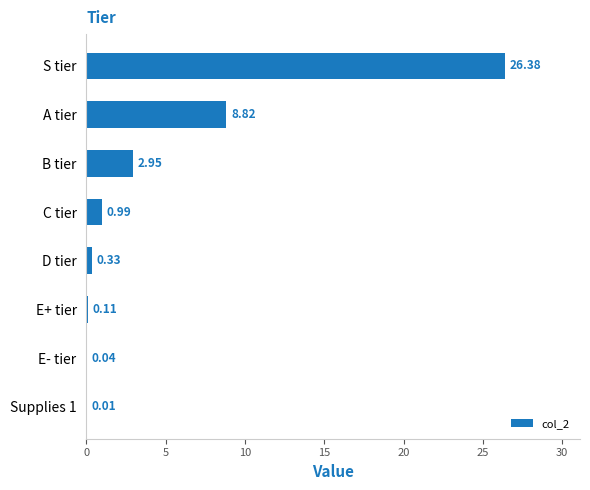

What is the sum of the values at E+ tier and D tier?

0.4